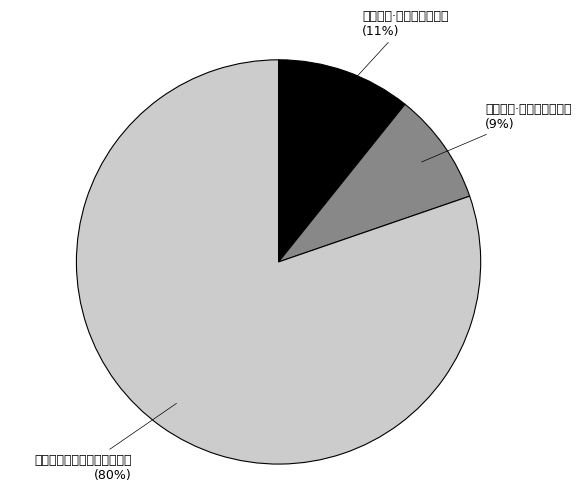

What is the largest slice in the pie chart?

酬和公芝五宿灵洲寺见怀病中